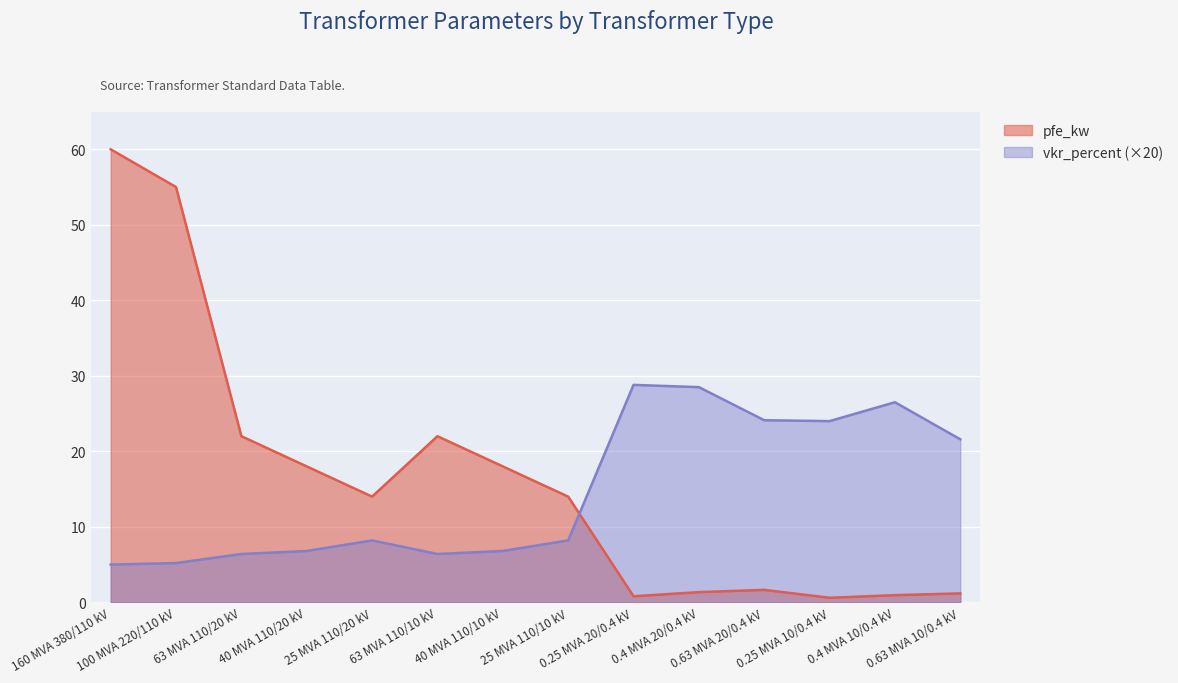

What is the total value across all series at 0.63 MVA 10/0.4 kV?

22.8